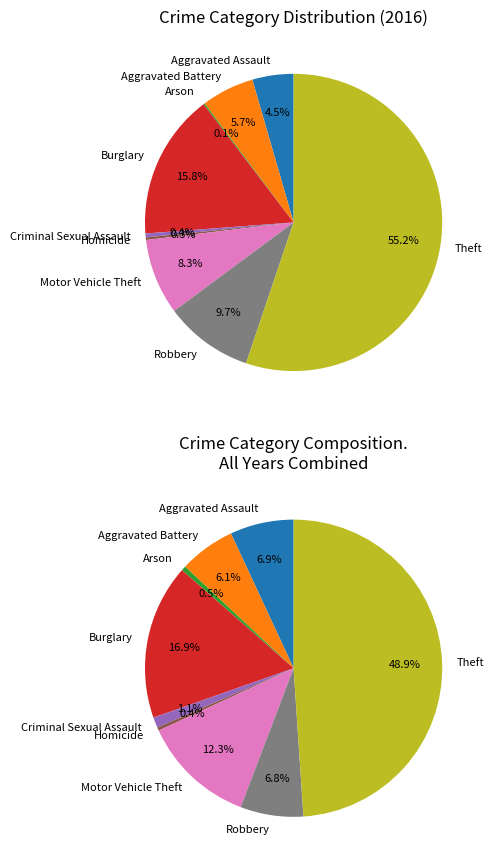

True or false: Criminal Sexual Assault accounts for 0% of the total.

True